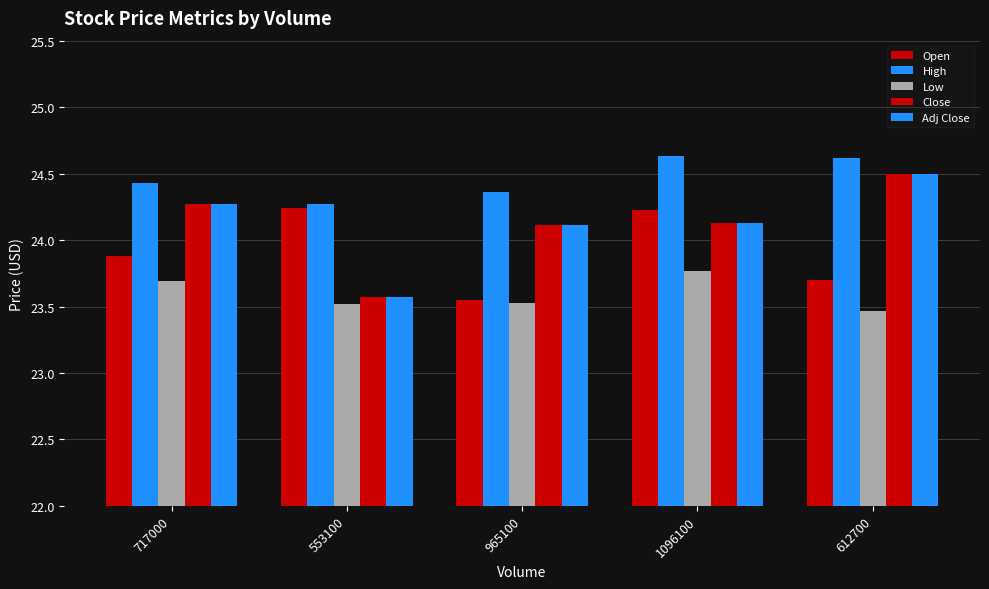

Reading left to right, transcribe all the data shown in this chart.

Open: 23.9	24.2	23.5	24.2	23.7
High: 24.4	24.3	24.4	24.6	24.6
Low: 23.7	23.5	23.5	23.8	23.5
Close: 24.3	23.6	24.1	24.1	24.5
Adj Close: 24.3	23.6	24.1	24.1	24.5